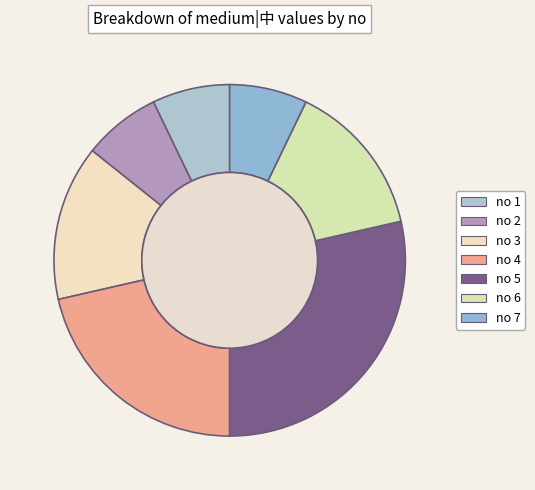

Is there any slice that represents more than half of the pie?

No